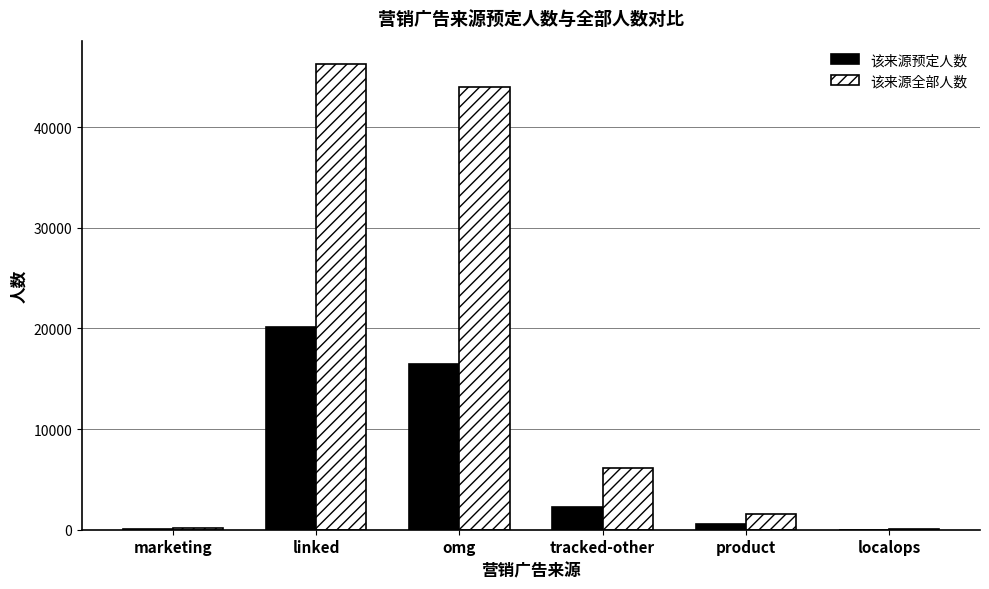

Where does the 该来源全部人数 series first go above 6156?

linked